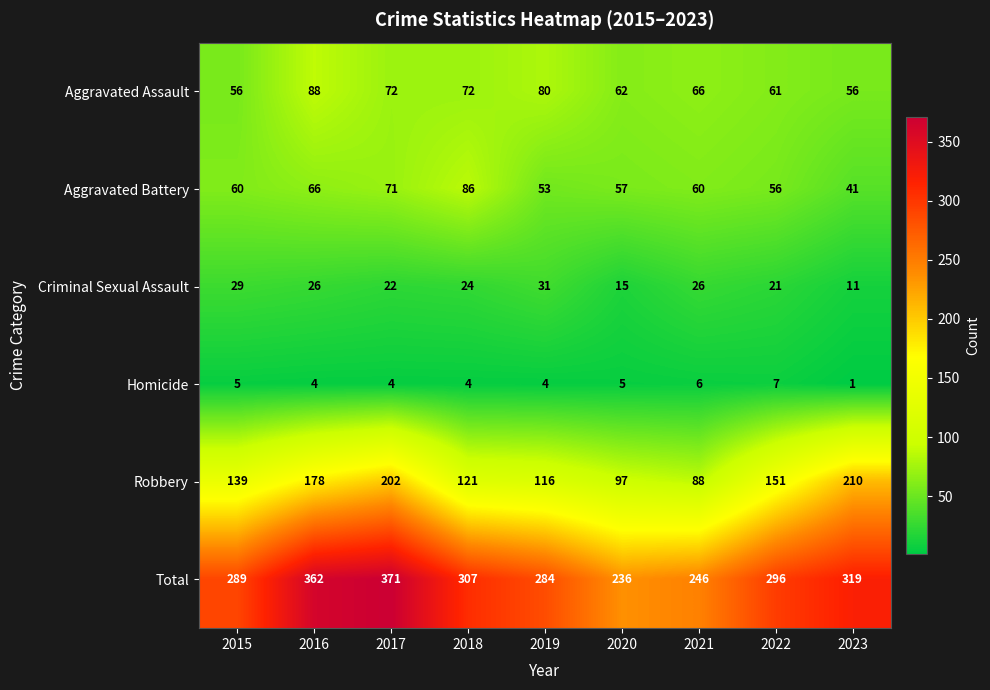

Which series has the largest total across all categories?

Total